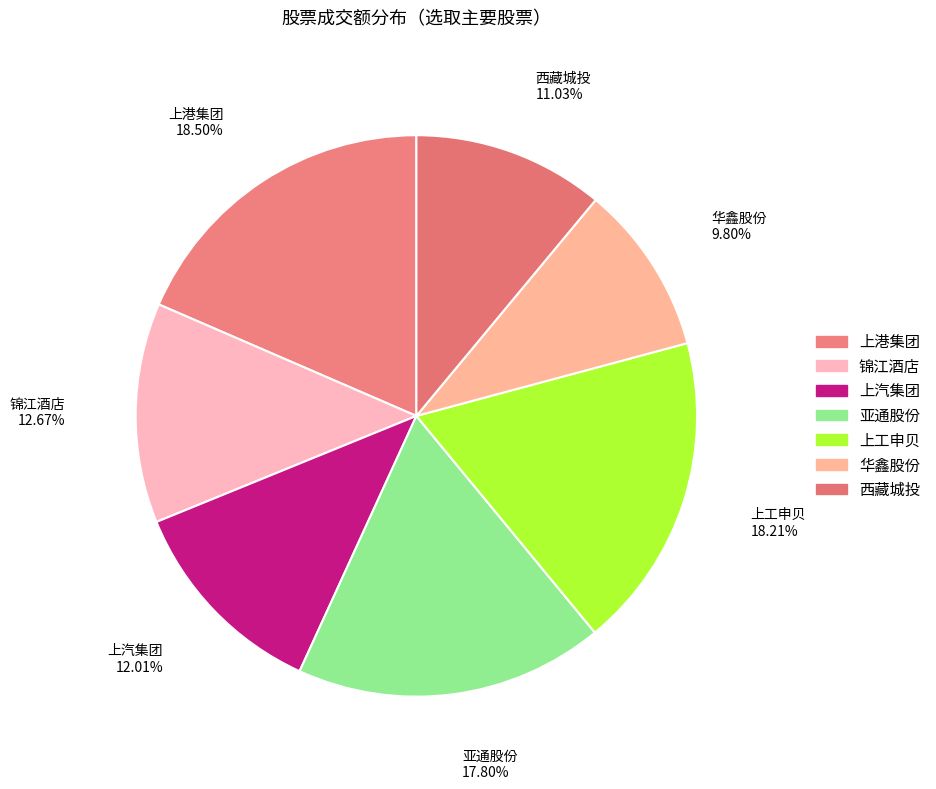

How many segments does this pie chart have?

7